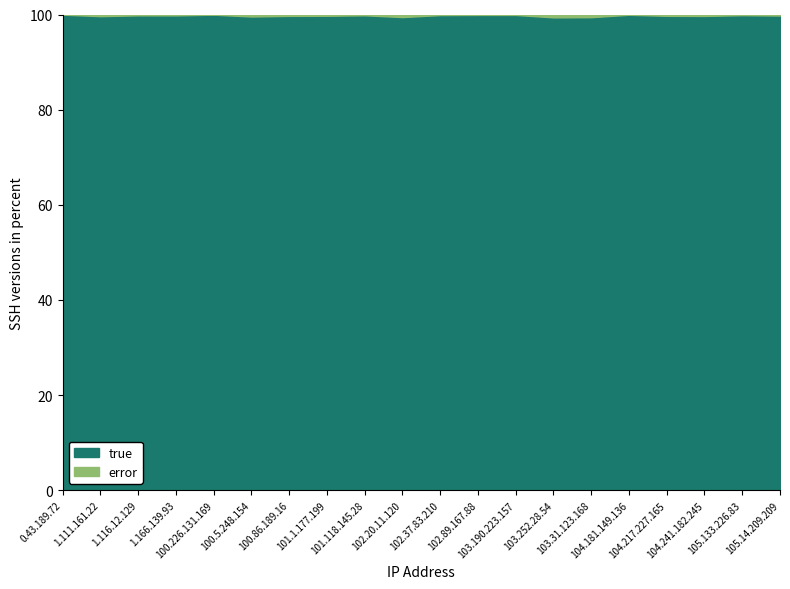

What is the minimum value for true?

99.4